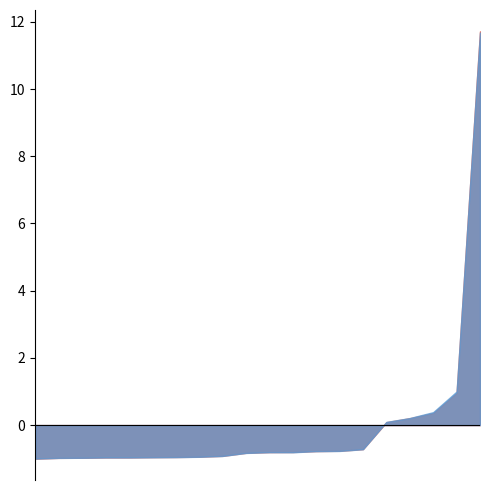

What is the maximum value shown in the chart?

11.7